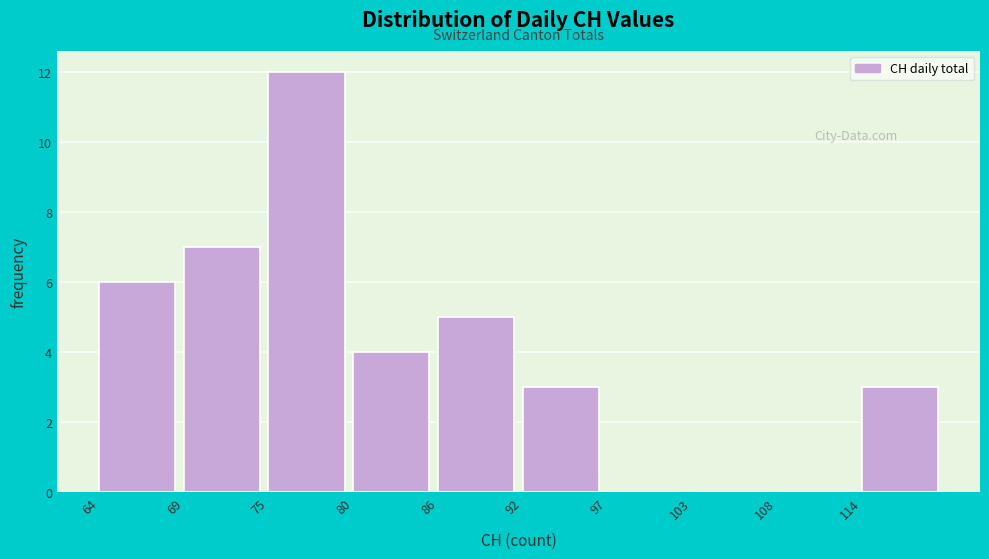

Reading left to right, extract all data points from this chart.

64=6	69=7	75=12	80=4	86=5	92=3	97=0	103=0	108=0	114=3